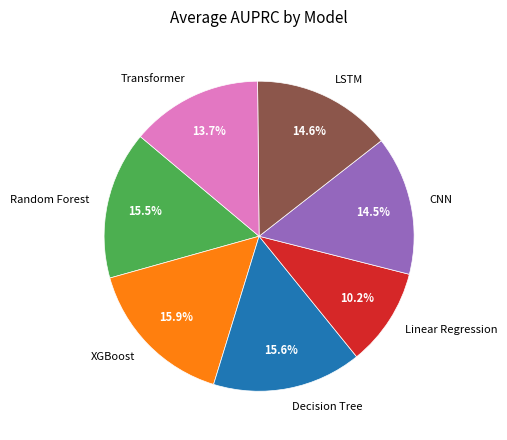

Which category has the smallest portion of the pie?

Linear Regression